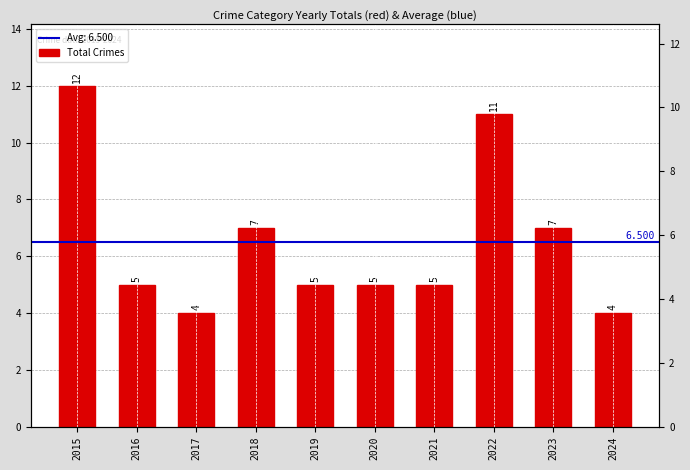

What is the value of the 8th bar from the left?

11